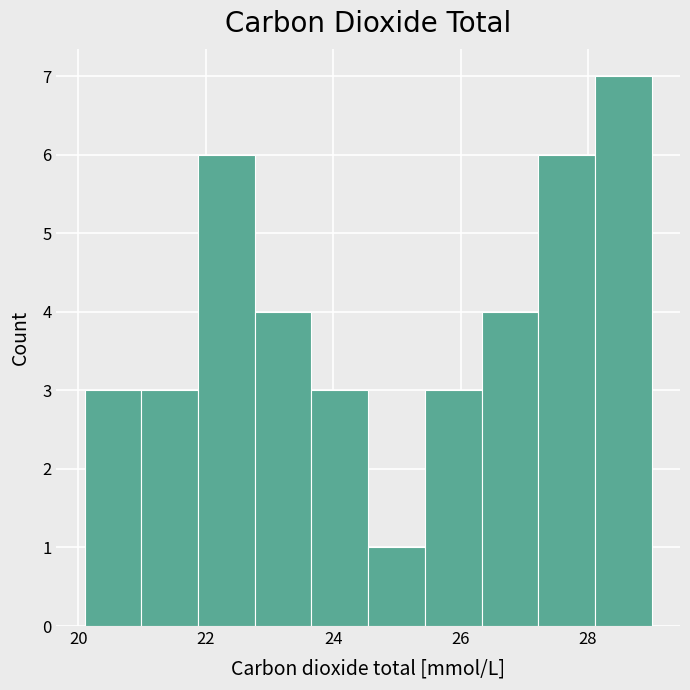

Reading left to right, transcribe this chart: for each bar, give the range it covers on the x-axis and its height. Neither the bar edges nor the heights are printed on the chart, so give them approximately, as read against the axes.

20.2 to 21.0: 3
21.0 to 21.8: 3
21.8 to 22.8: 6
22.8 to 23.6: 4
23.6 to 24.6: 3
24.6 to 25.4: 1
25.4 to 26.4: 3
26.4 to 27.2: 4
27.2 to 28.2: 6
28.2 to 29.0: 7